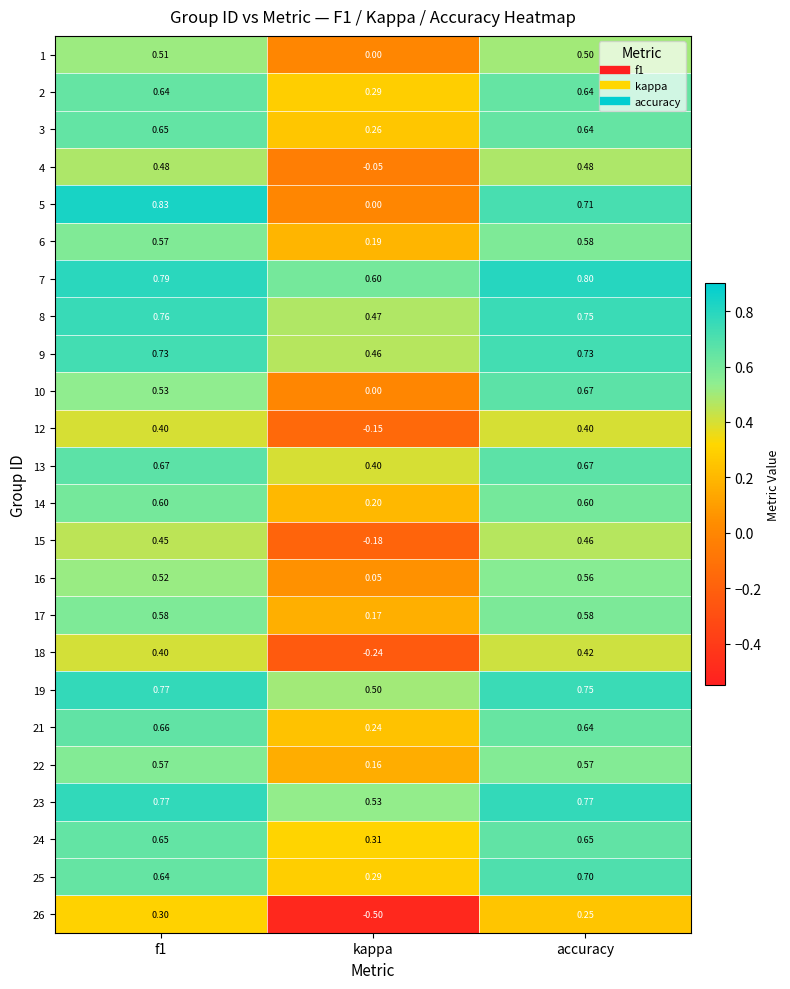

Which category has the lowest value in the 1 series?

kappa